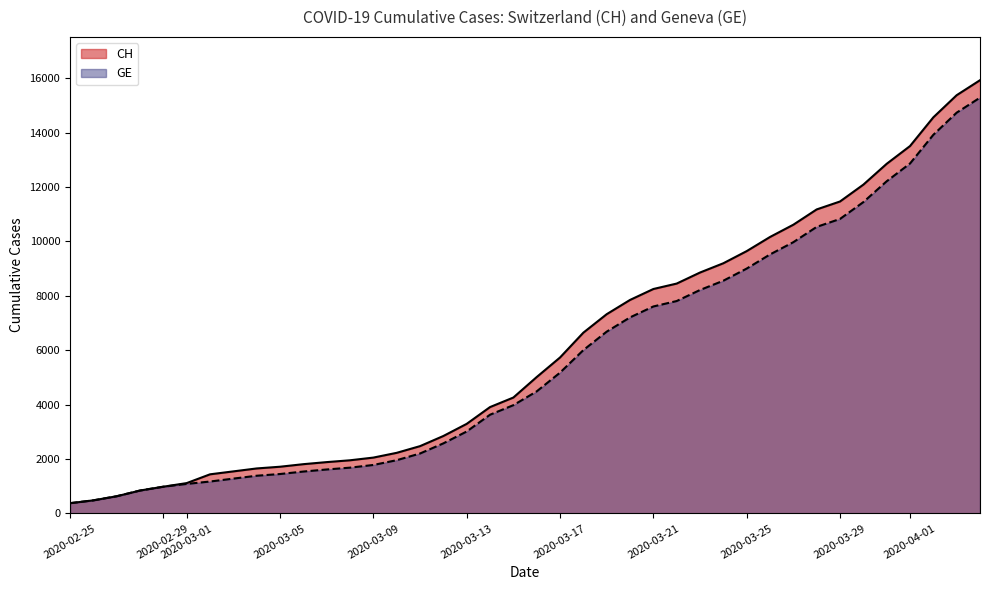

What is the maximum value for CH?

15926